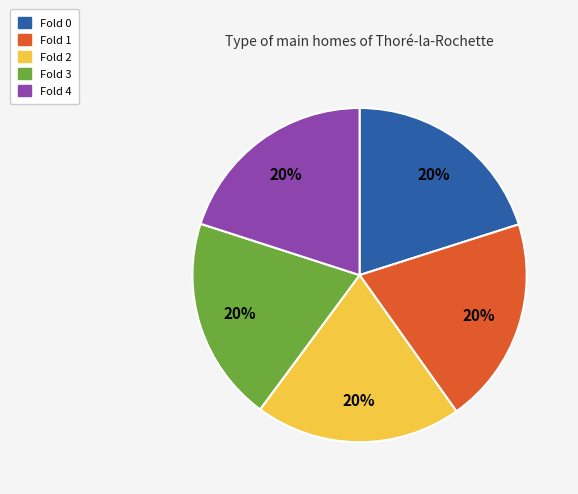

The Fold 3 slice represents 11% of the pie. True or false?

False